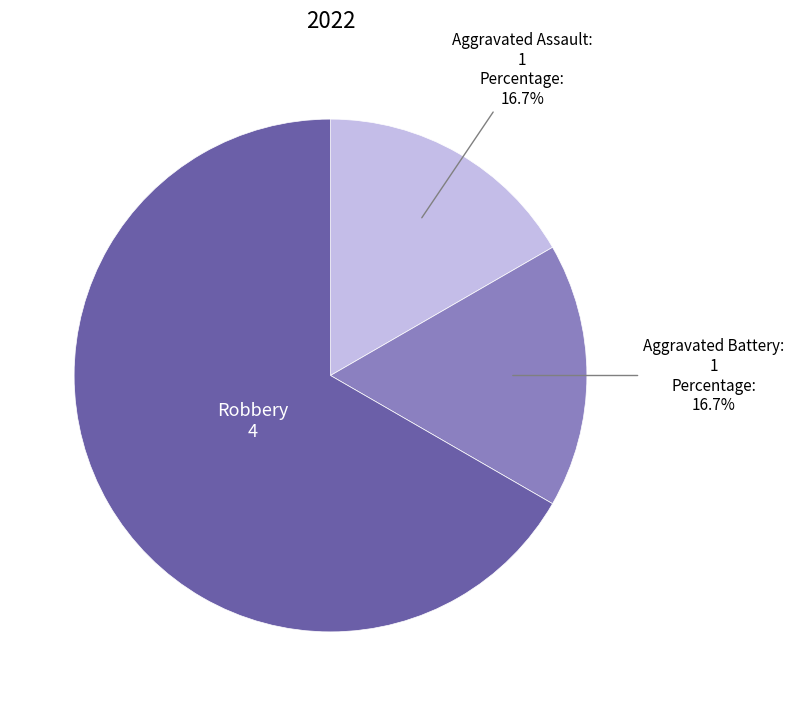

To the nearest percent, what is the difference between the largest and smallest slice percentages?

50%